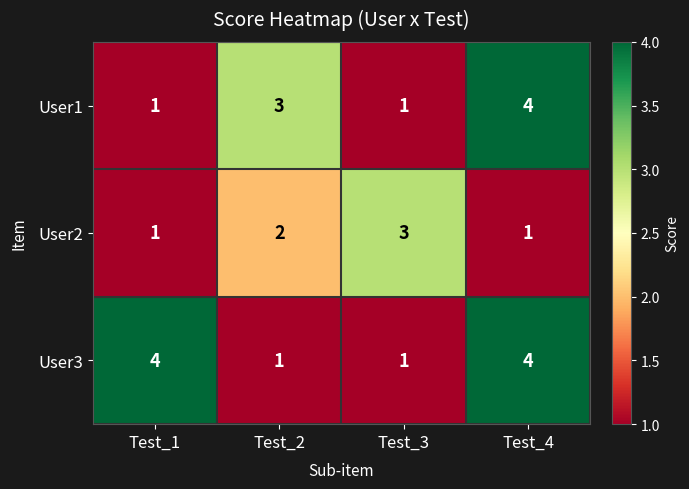

Between Test_2 and Test_3, which series saw the biggest shift?

User1